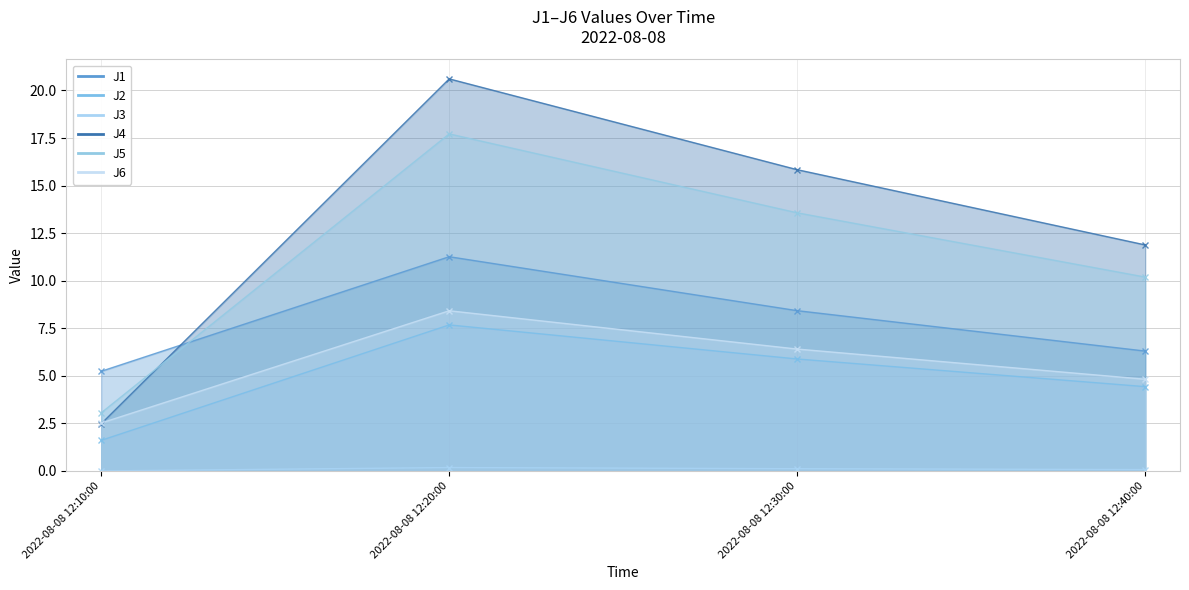

Is it true that J2 equals 1.6 at 2022-08-08 12:10:00?

True